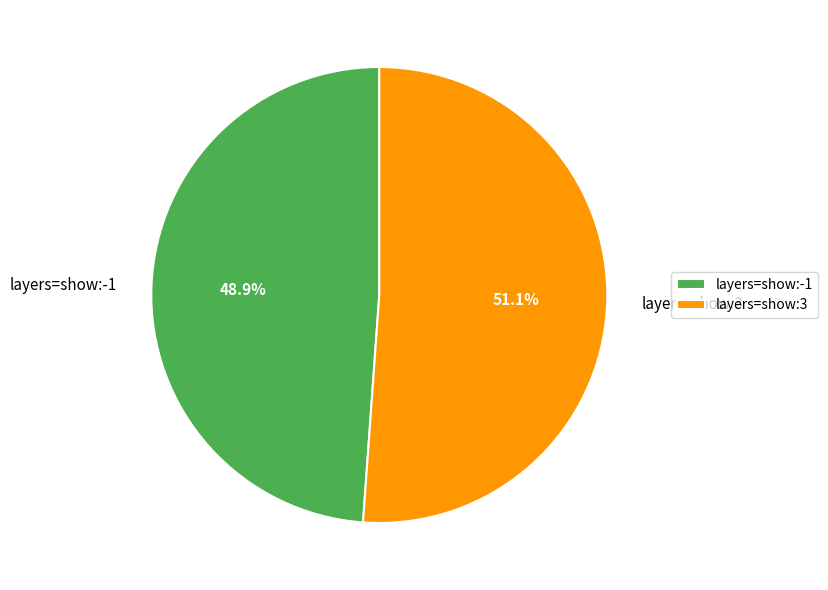

To the nearest percent, what is the average slice percentage?

50%